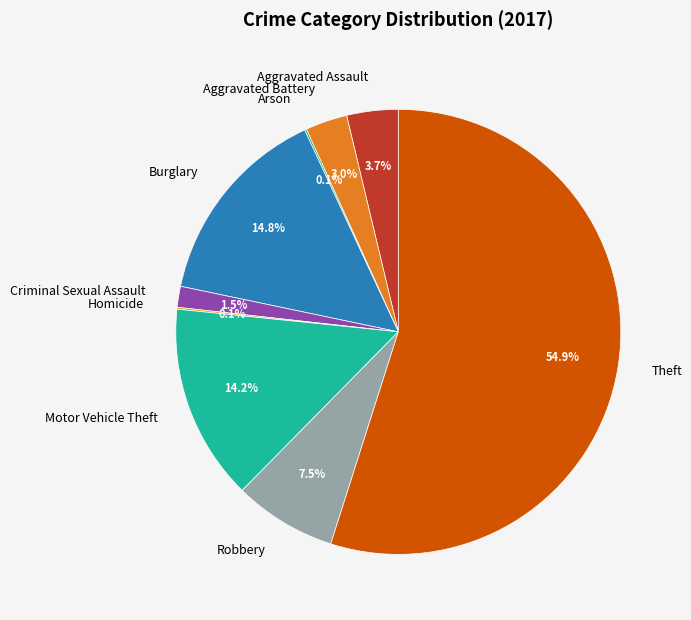

Combined, what portion of the pie is Aggravated Battery and Robbery?

10.5%